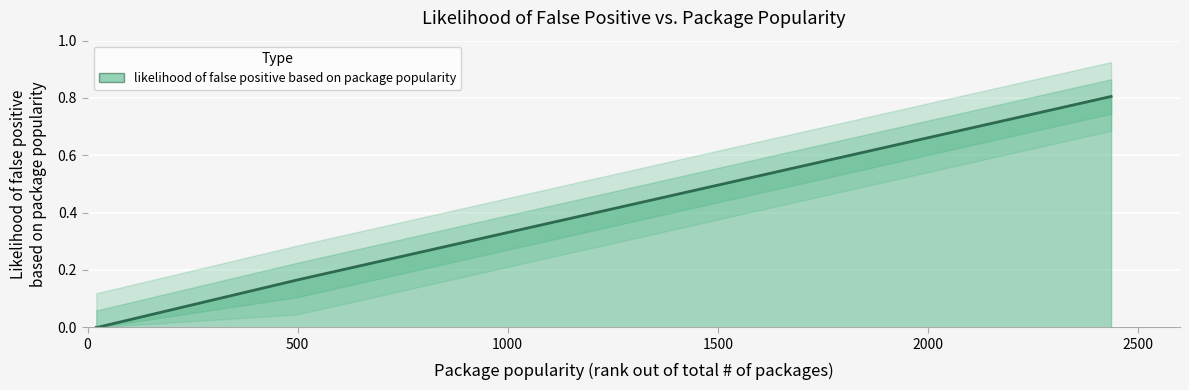

Is it true that the value at 2312 is 0.8?

True